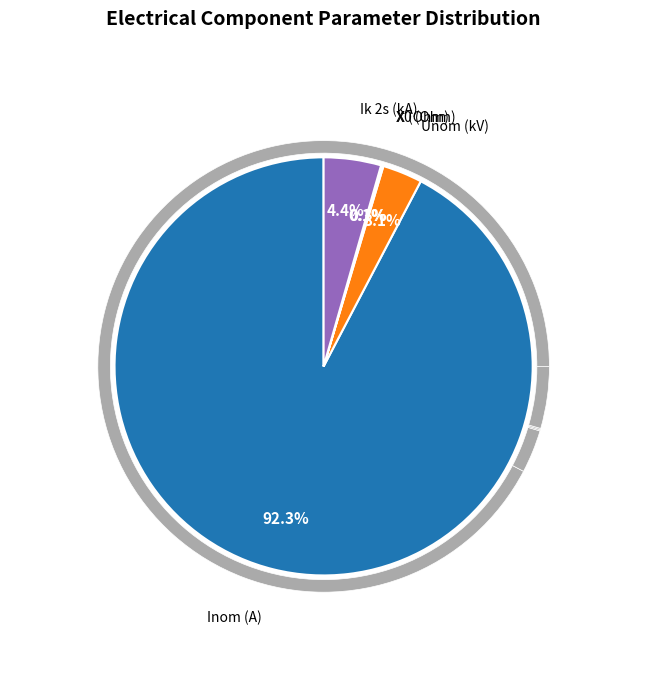

True or false: Inom (A) accounts for 92% of the total.

True